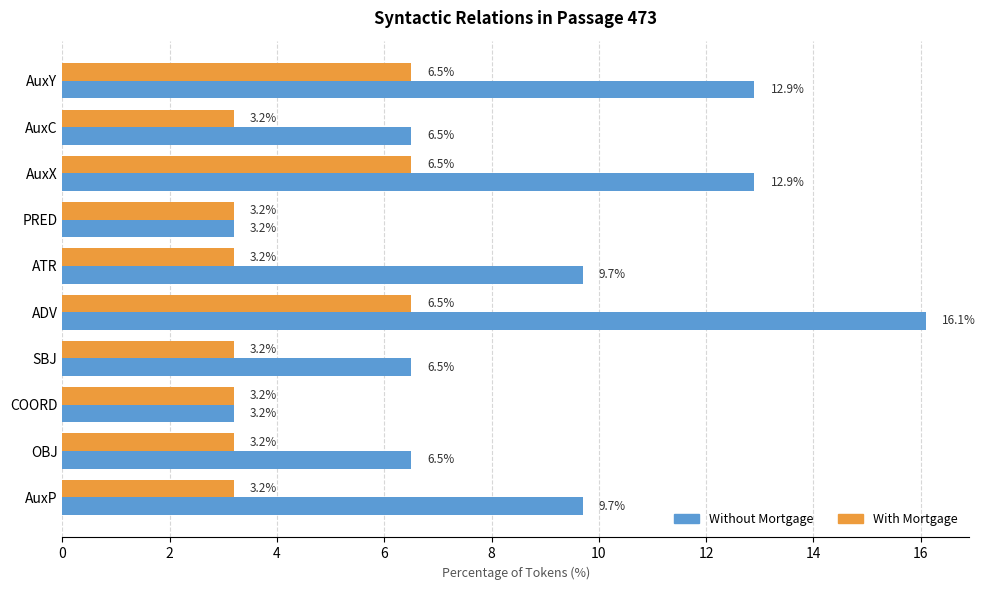

Rank the series by their average value, from lowest to highest.

With Mortgage, Without Mortgage